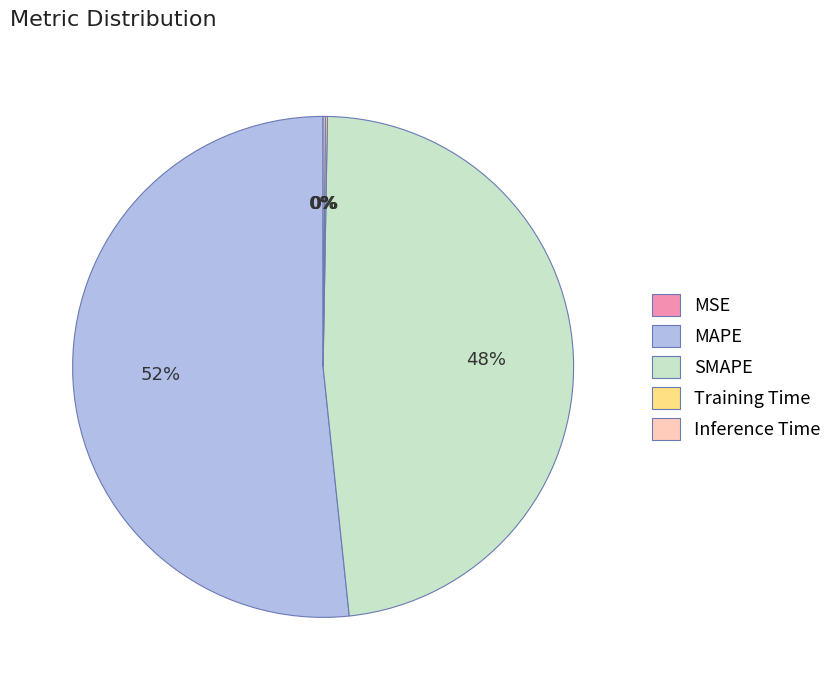

Which slice is the largest?

MAPE